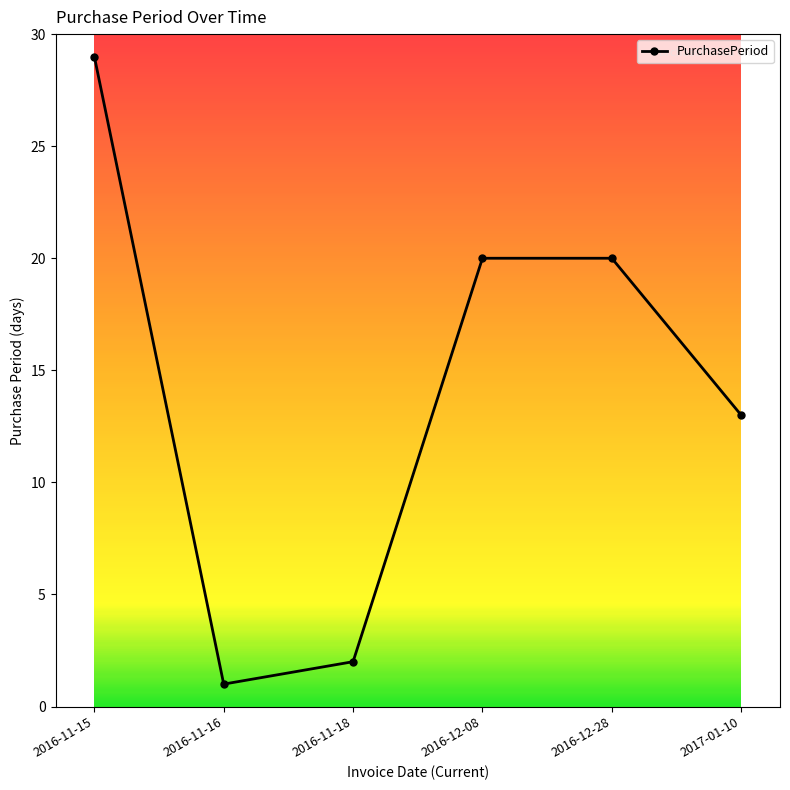

Where is the first local minimum?

2016-11-16